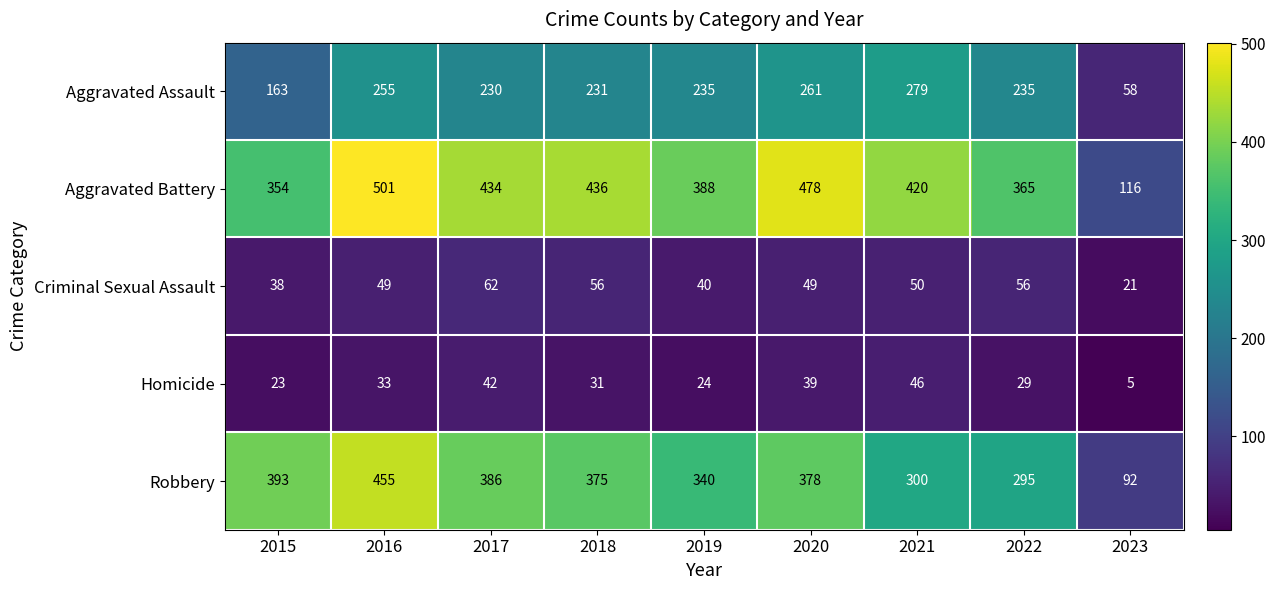

What is the difference between the Homicide values at 2020 and 2023?

34